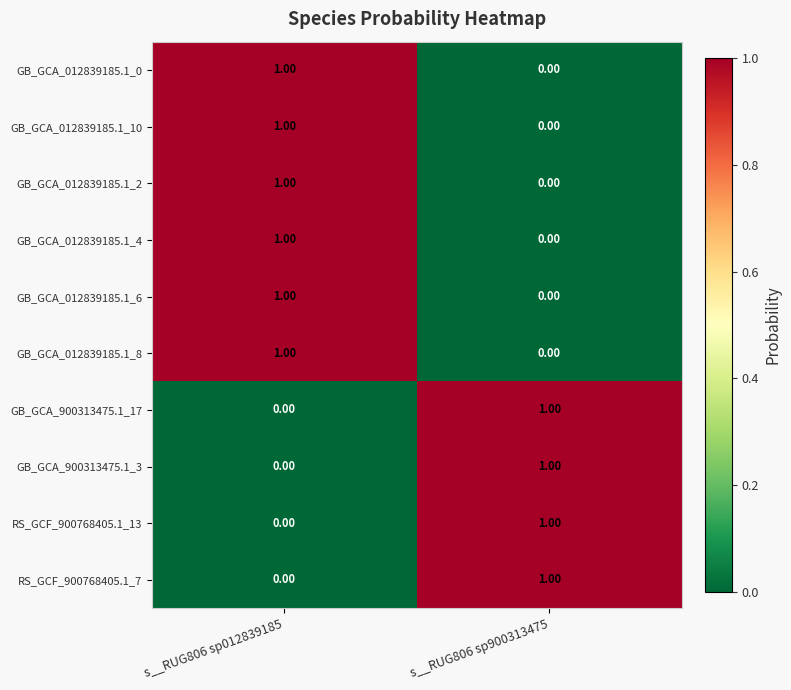

What is the total value across all series at s__RUG806 sp012839185?

6